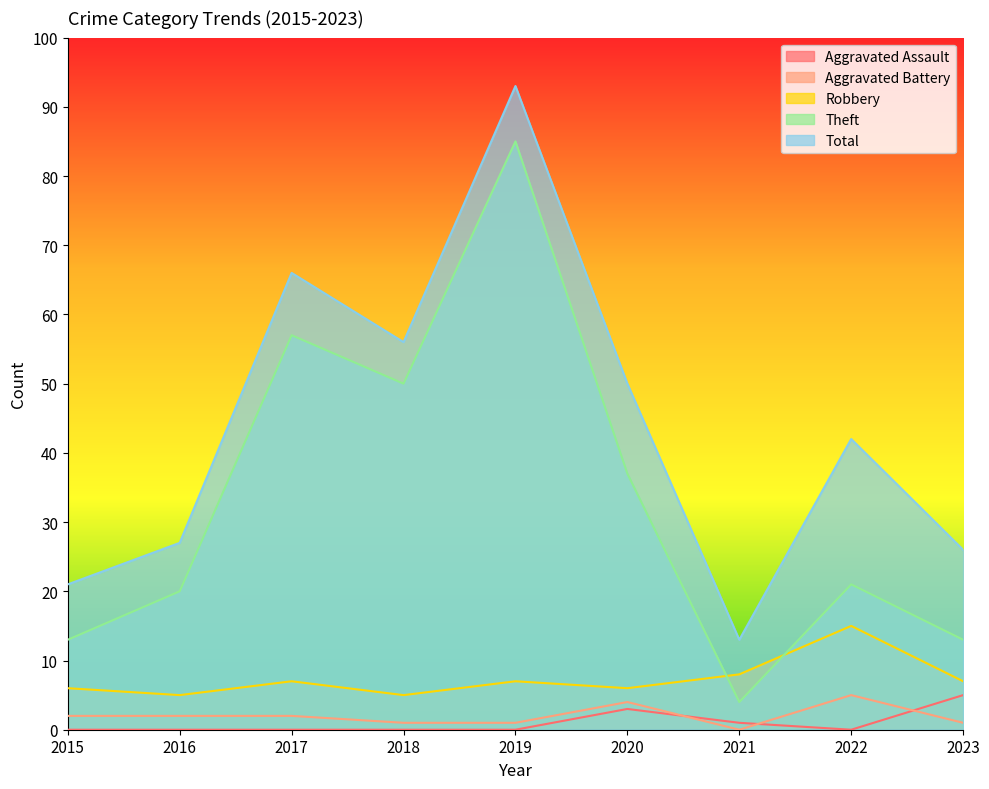

What is the difference between the highest and lowest values at 2015?

21